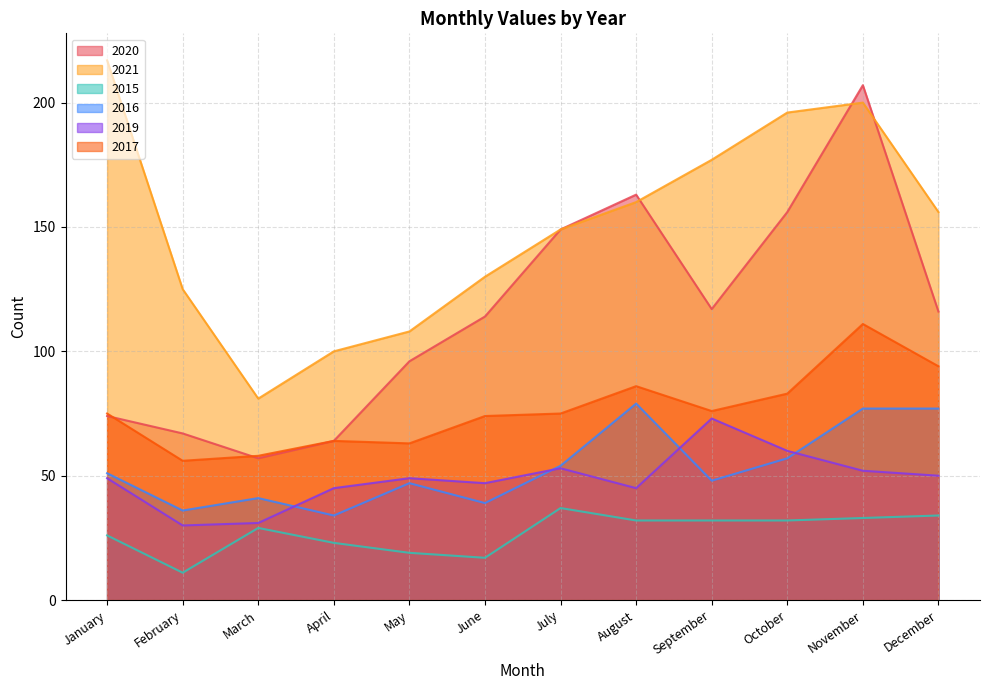

The 2015 series shows 51 at November. True or false?

False